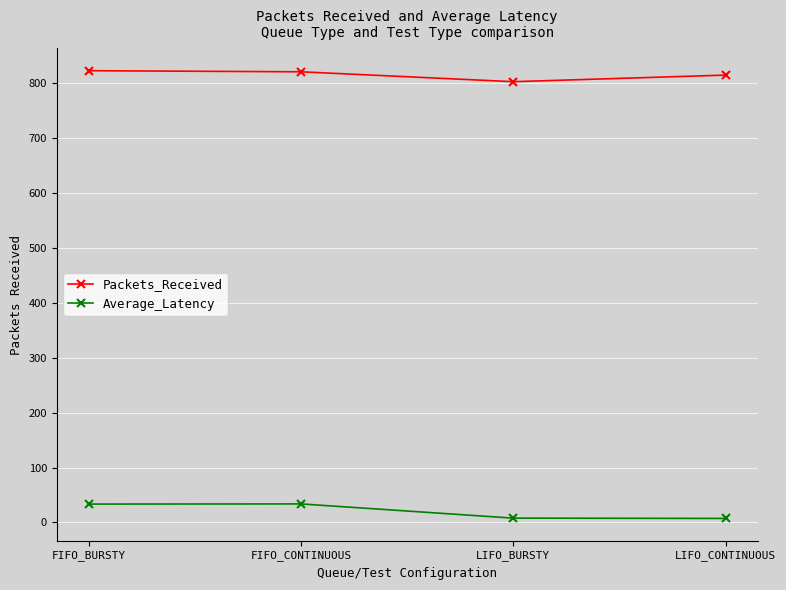

What is the approximate value of Average_Latency at LIFO_CONTINUOUS?

7.4